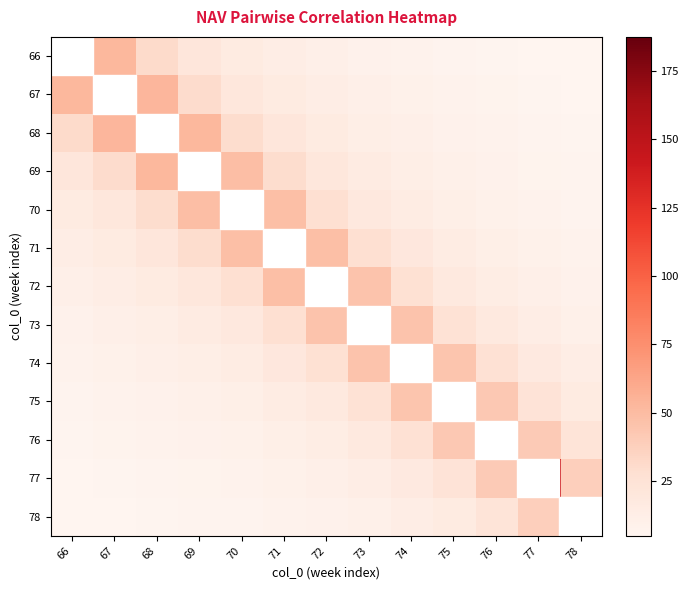

At which category is the sum across all series the highest?

68